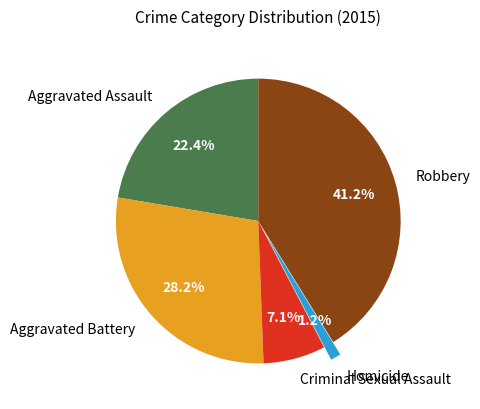

Rank the categories by value from lowest to highest.

Homicide, Criminal Sexual Assault, Aggravated Assault, Aggravated Battery, Robbery